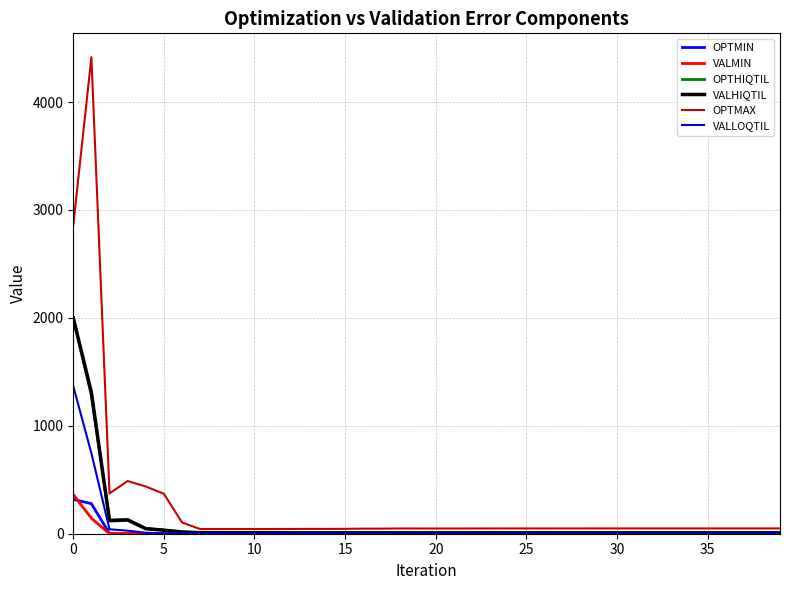

What is the greatest value displayed?

4416.1